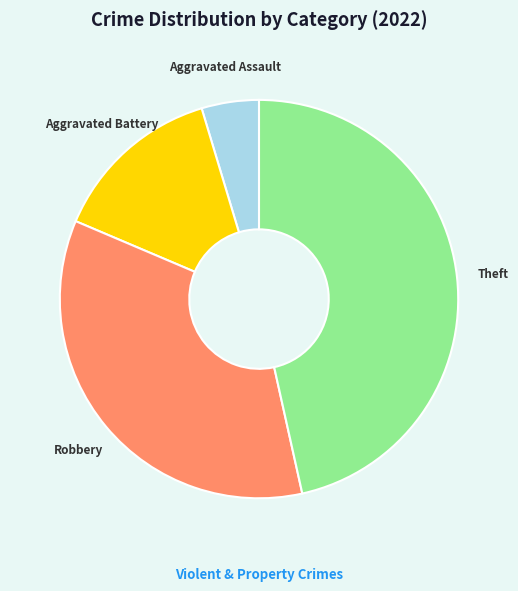

How many slices are in this pie chart?

4